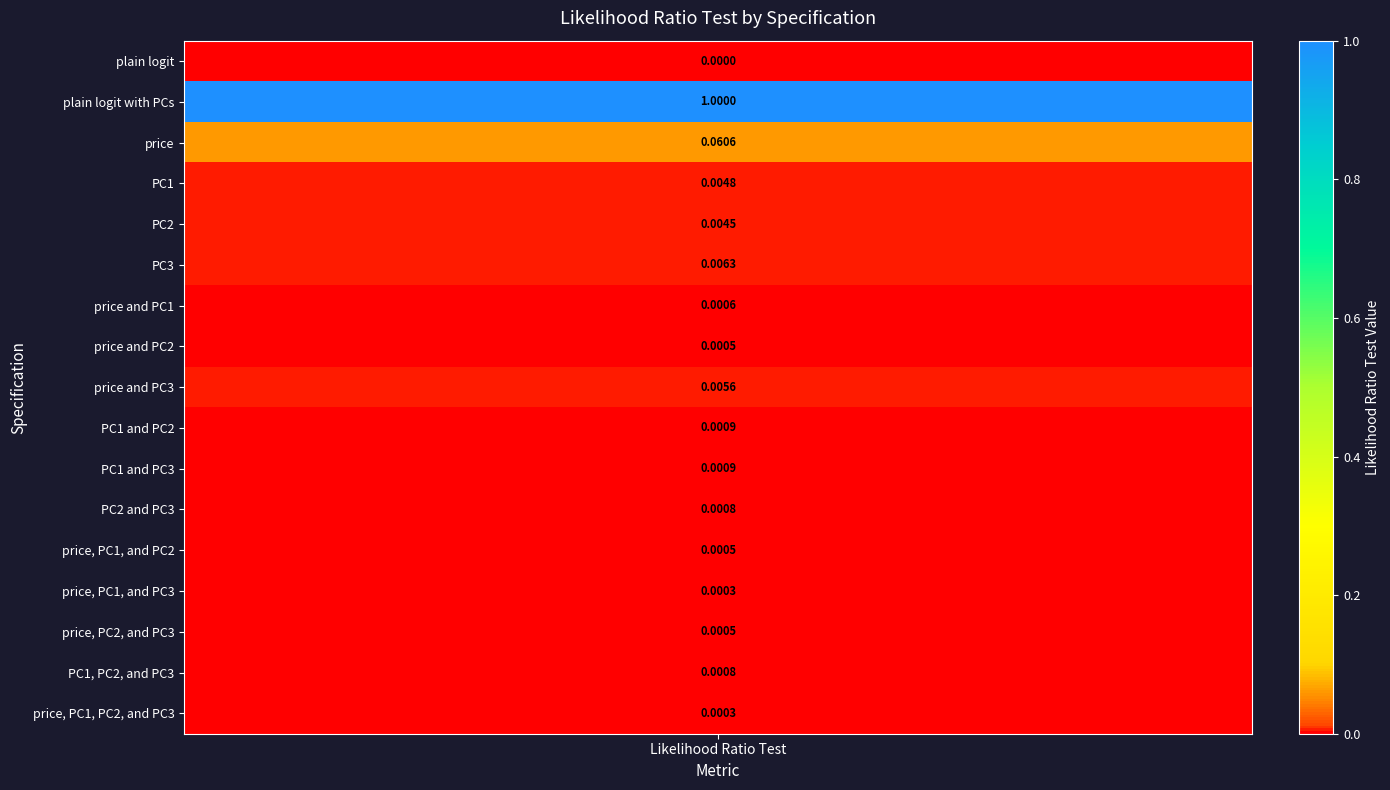

What is the maximum value shown in the chart?

1.0